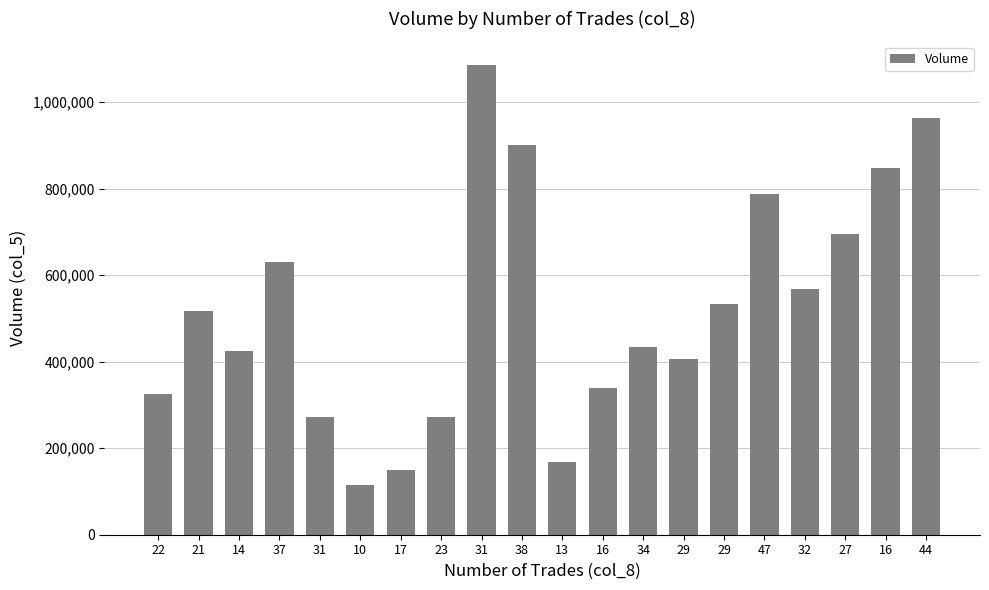

Where is the data nearest to the value 601000?

37